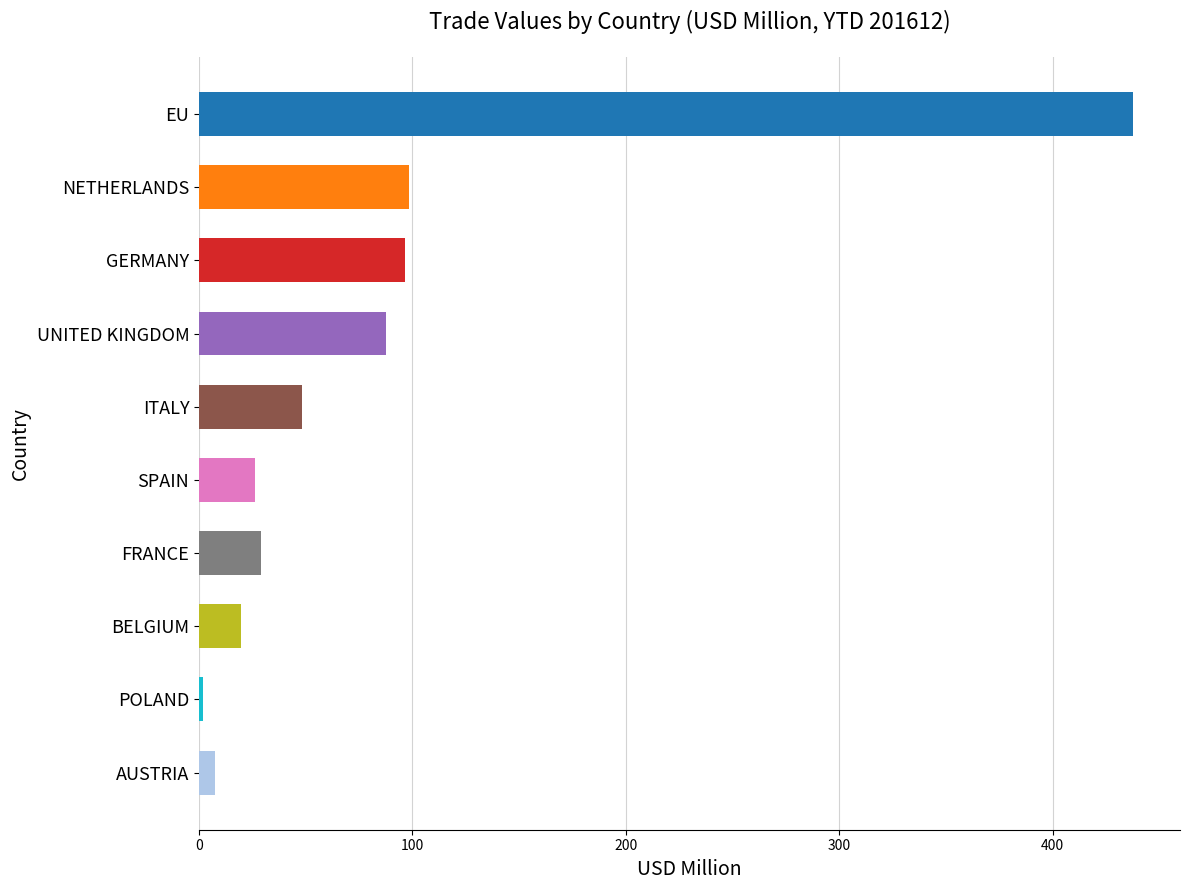

What is the difference between the maximum and second lowest values?

430.5